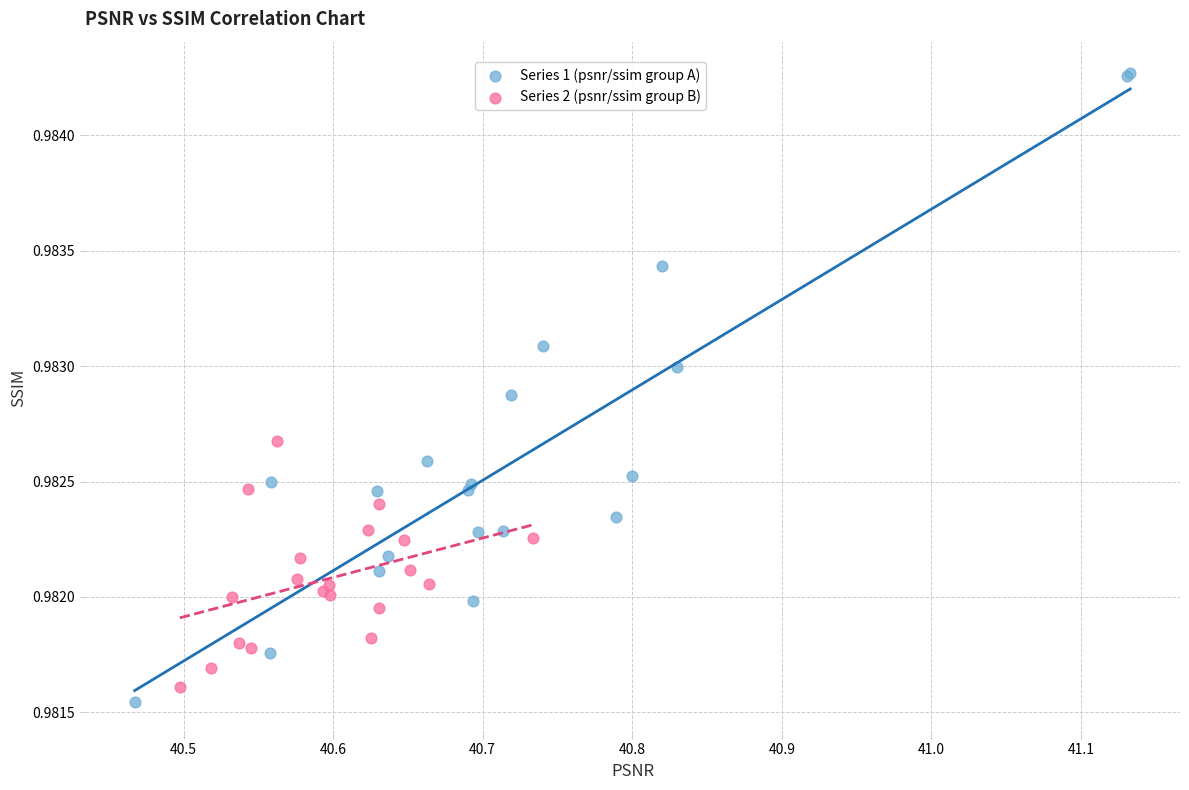

Which series reaches the maximum Y coordinate?

Series 1 (psnr/ssim group A)